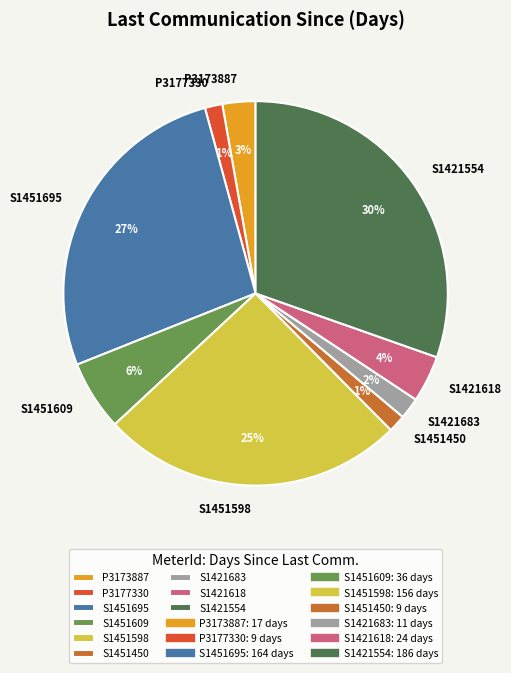

Combined, do S1451695 and S1451450 account for over 50%?

No